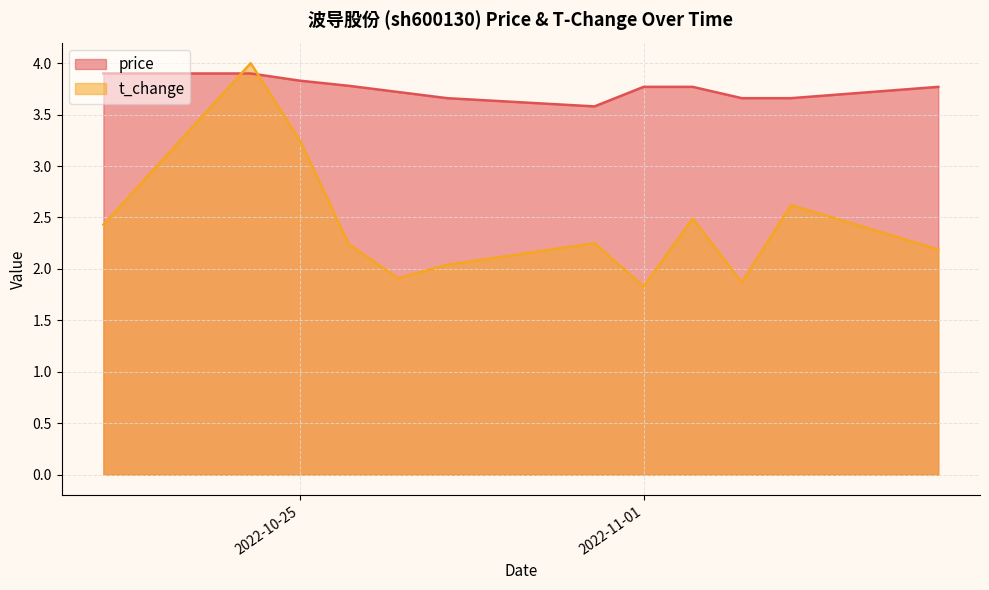

What is the difference between the second highest and minimum values in the t_change series?

1.4